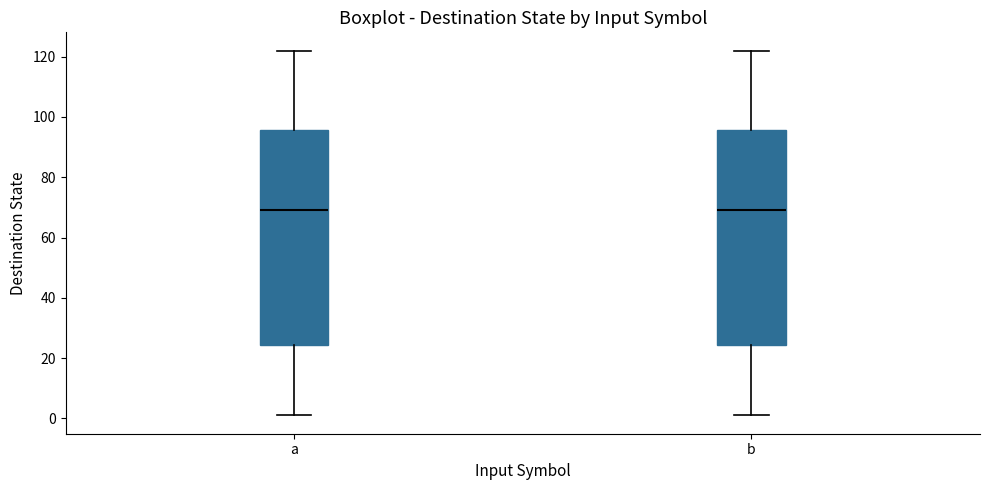

Reading left to right, read every box against the y-axis: the position of its median line, the range the box covers, and the ends of its whiskers. The values are not printed on the chart, so give them approximately, as read against the axis.

a: median 70, box 24 to 96, whiskers 2 to 122
b: median 70, box 24 to 96, whiskers 2 to 122